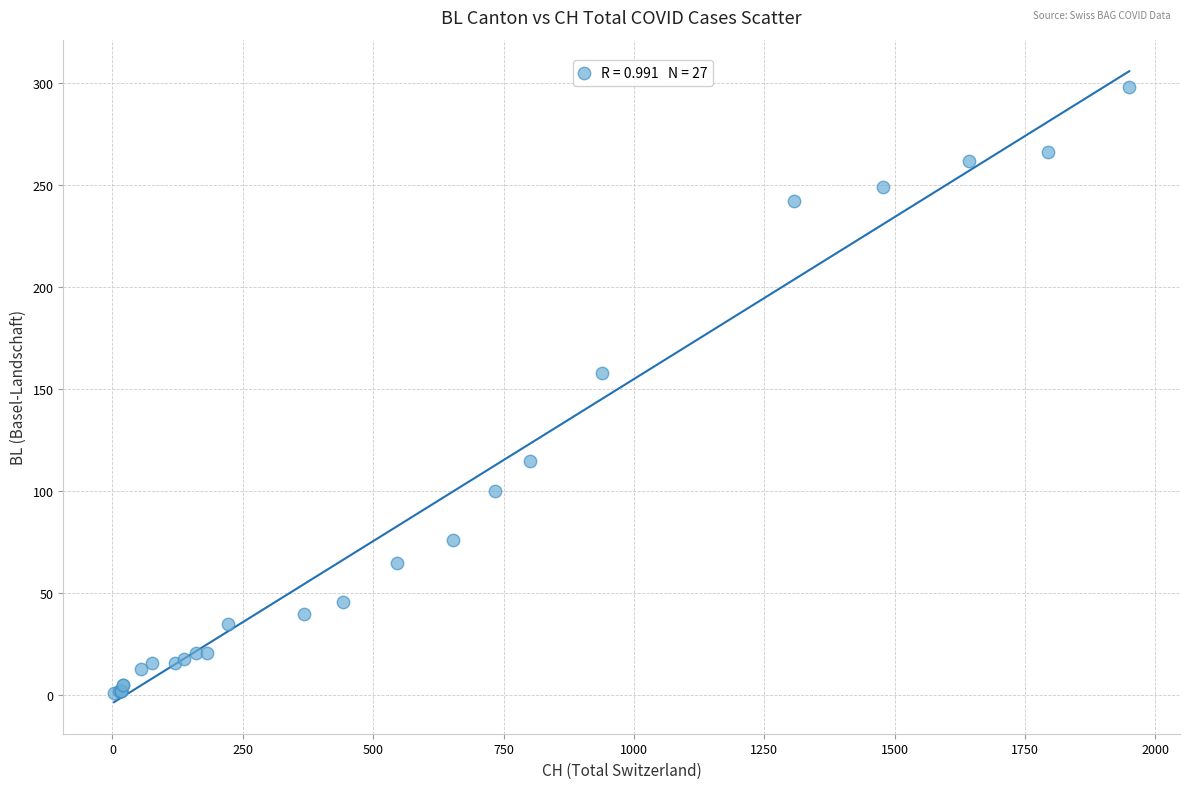

What Y value in the scatter plot is closest to 149?

158